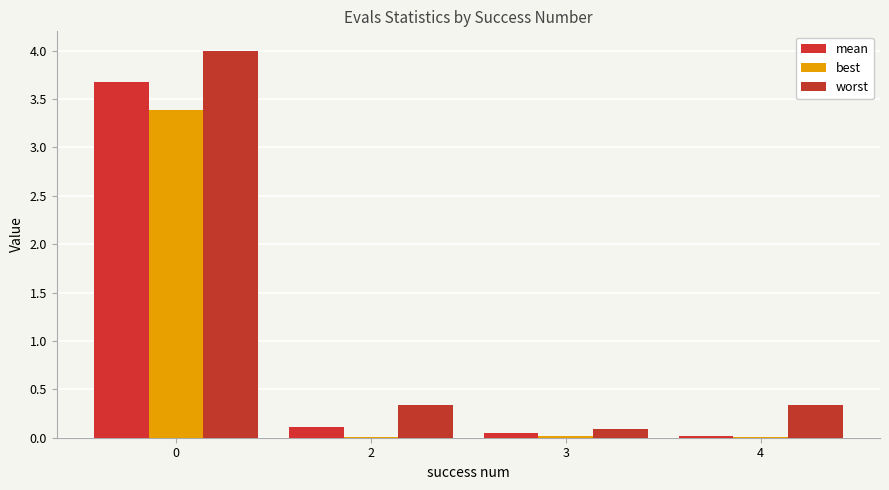

At which label does mean reach its minimum?

4